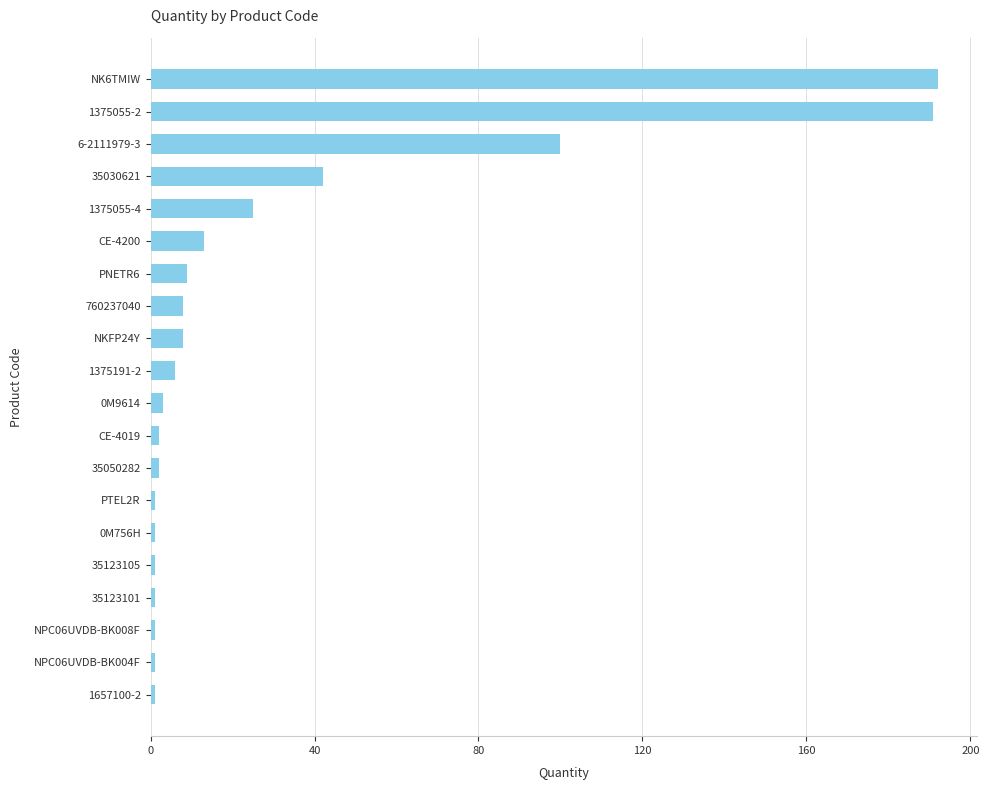

How many categories are shown in the chart?

20